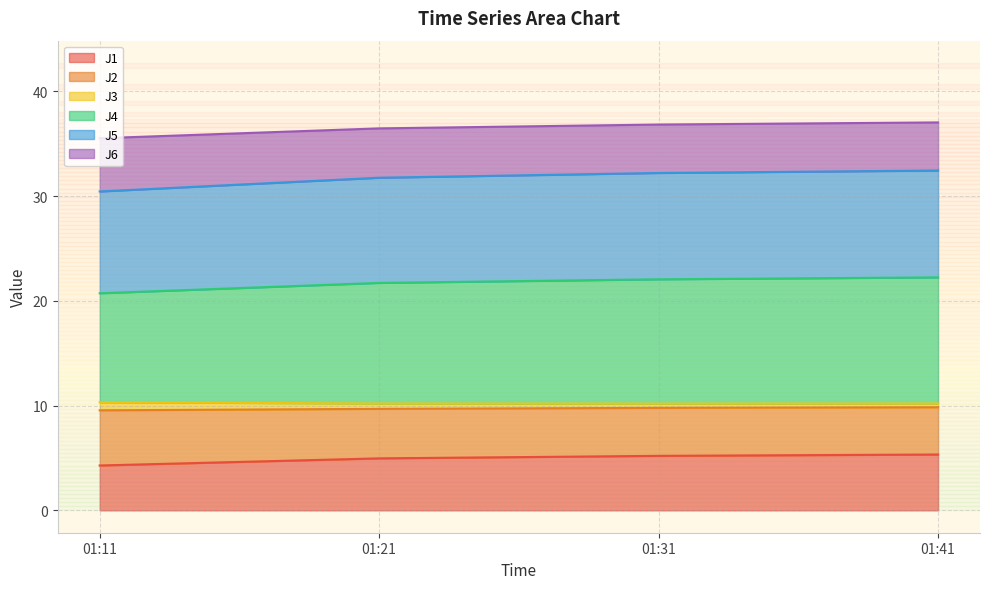

What is the highest value of the J1 series?

5.3